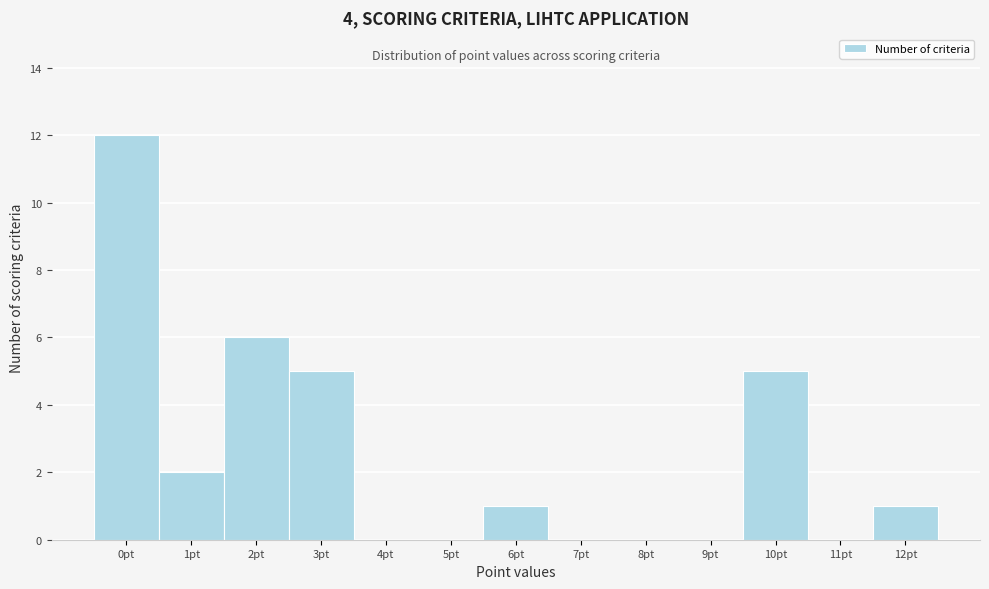

Reading left to right, extract all data points from this chart.

0pt=12	1pt=2	2pt=6	3pt=5	4pt=0	5pt=0	6pt=1	7pt=0	8pt=0	9pt=0	10pt=5	11pt=0	12pt=1